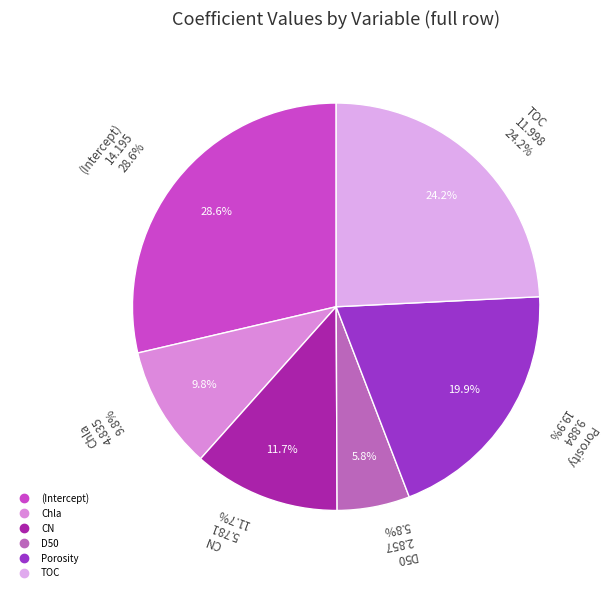

Is CN the majority of the pie?

No